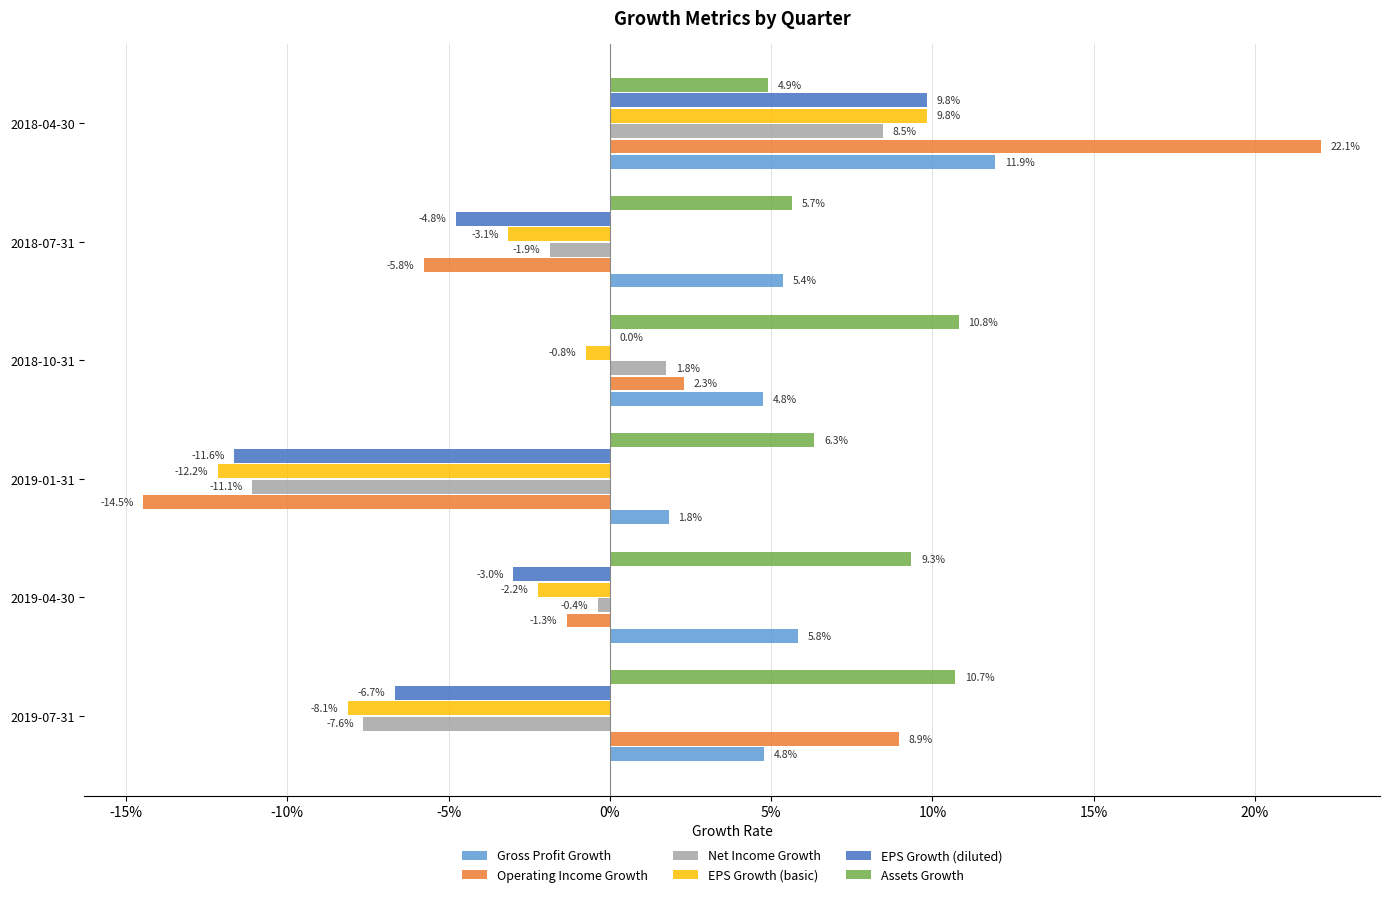

What are all the series names shown in the legend?

Gross Profit Growth, Operating Income Growth, Net Income Growth, EPS Growth (basic), EPS Growth (diluted), Assets Growth